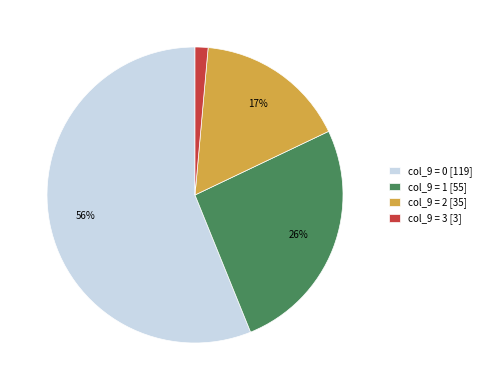

To the nearest percent, what is the difference between the largest and smallest slice percentages?

55%